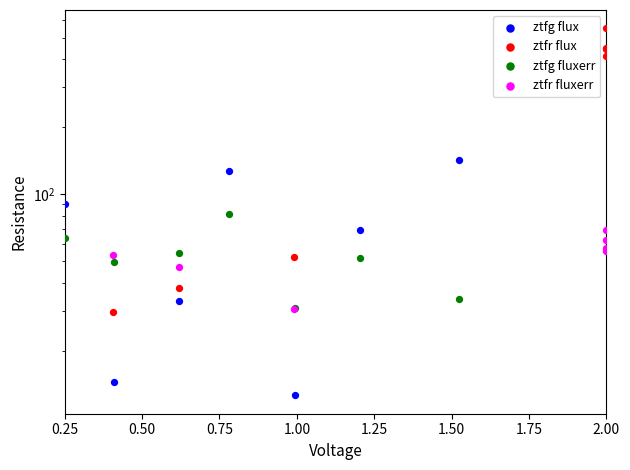

Is the value of ztfg fluxerr at 0.25 greater than the value of ztfg flux at 1.50?

No